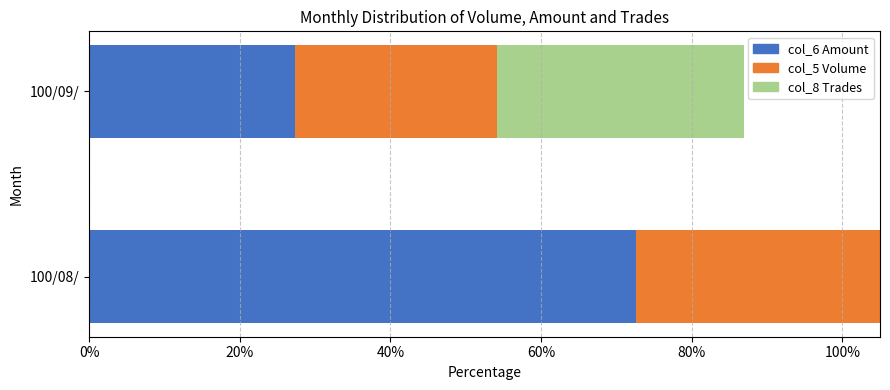

List the series in order of their peak value, highest first.

col_5 Volume, col_6 Amount, col_8 Trades